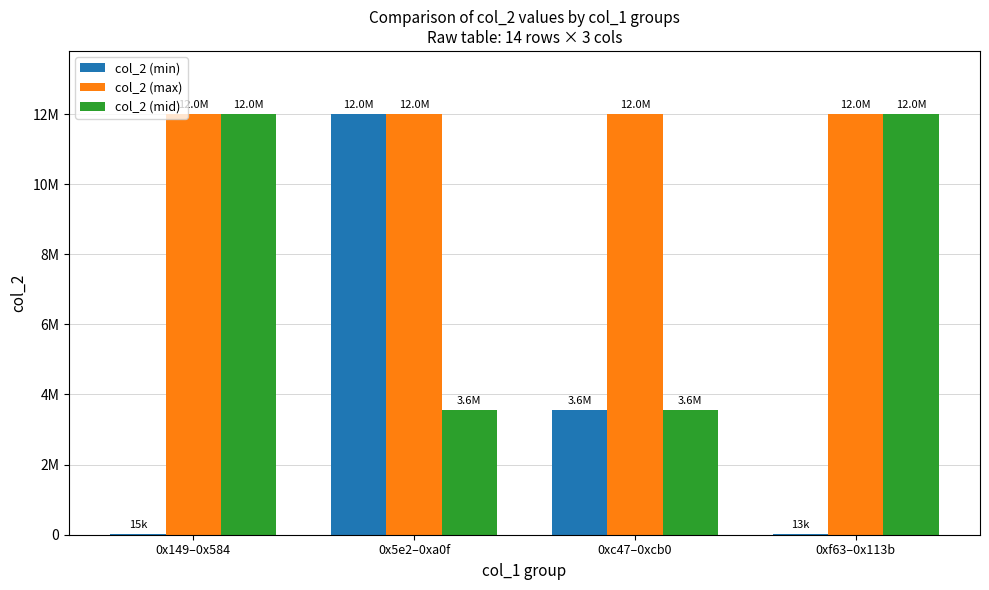

Which series has the largest total across all categories?

col_2 (max)